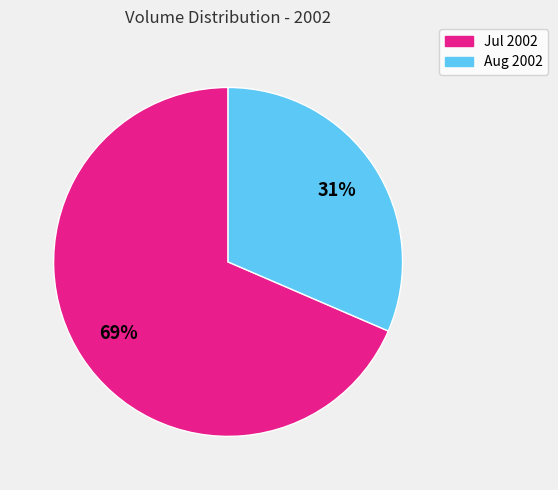

To the nearest percent, what is the average slice percentage?

50%